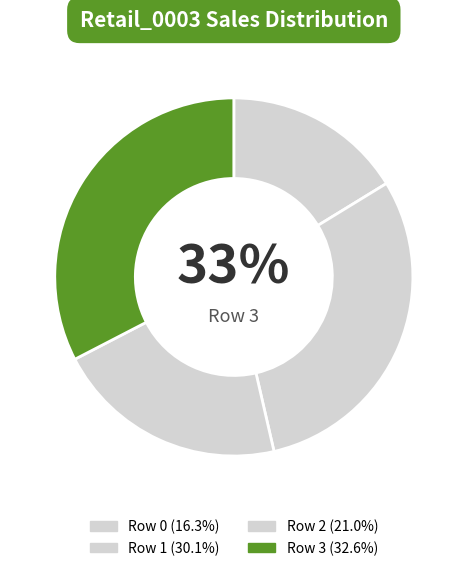

Is it true that 3 is 20% of the pie?

False